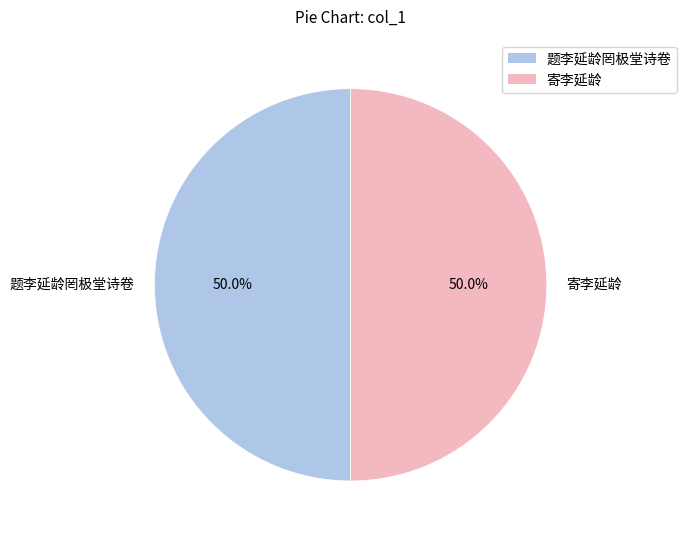

How many slices are in this pie chart?

2